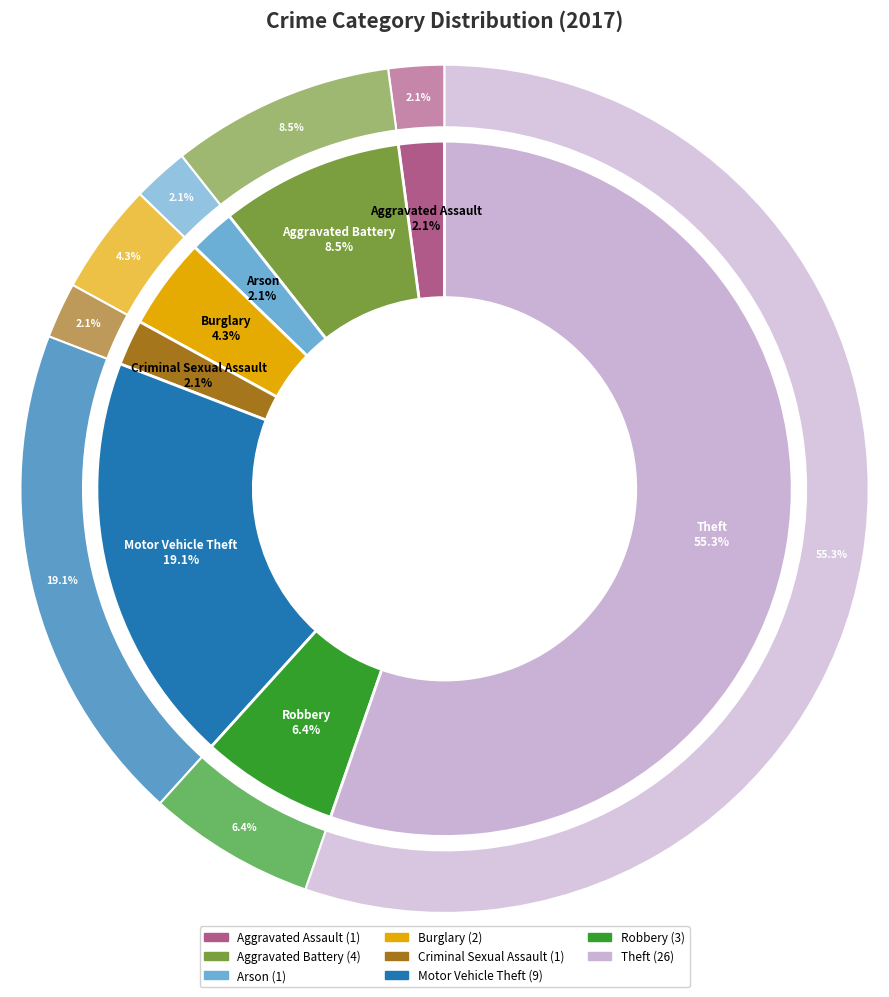

Is the sum of Aggravated Battery and Robbery greater than half?

No